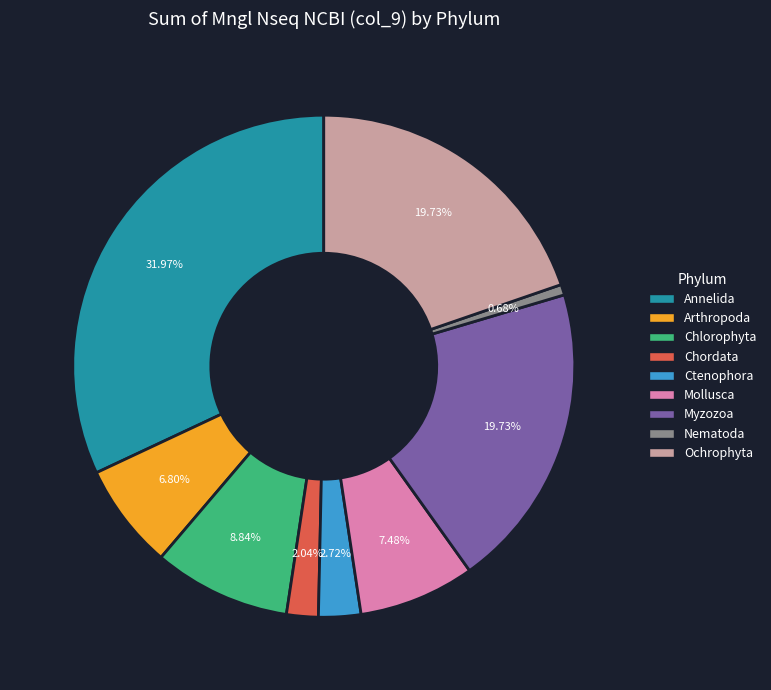

Does Ctenophora represent more than half of the total?

No